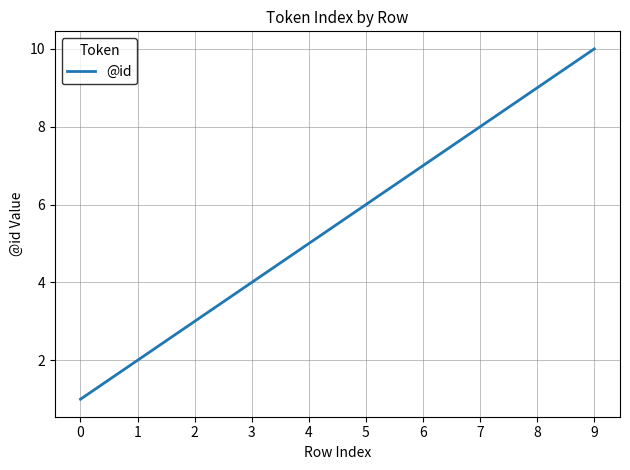

Reading left to right, what are all the values shown in this chart?

1	2	3	4	5	6	7	8	9	10